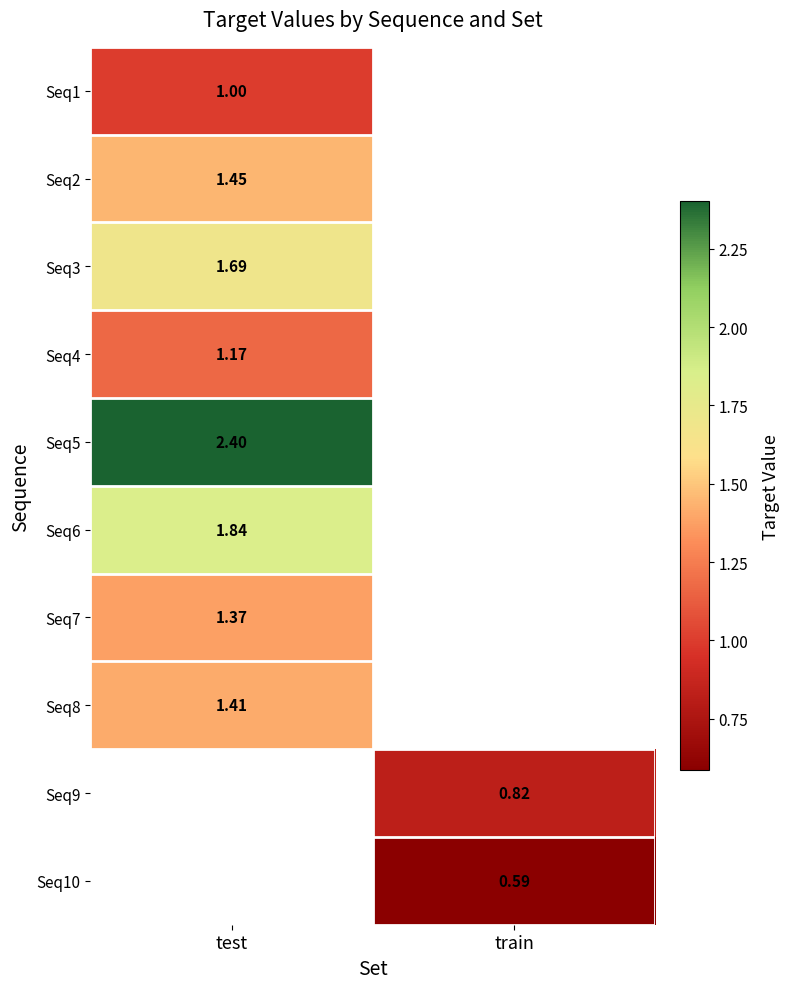

What is the maximum value shown in the chart?

2.4